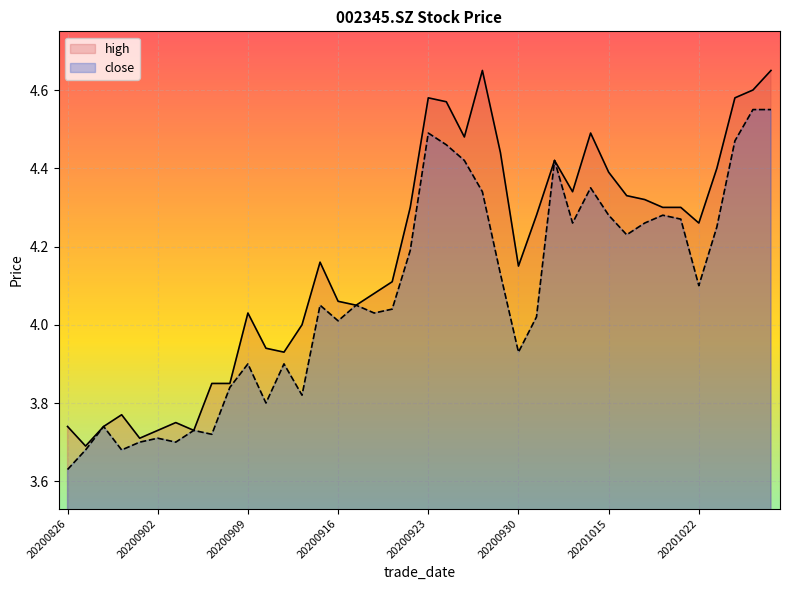

Where is the first local minimum for high?

20200827